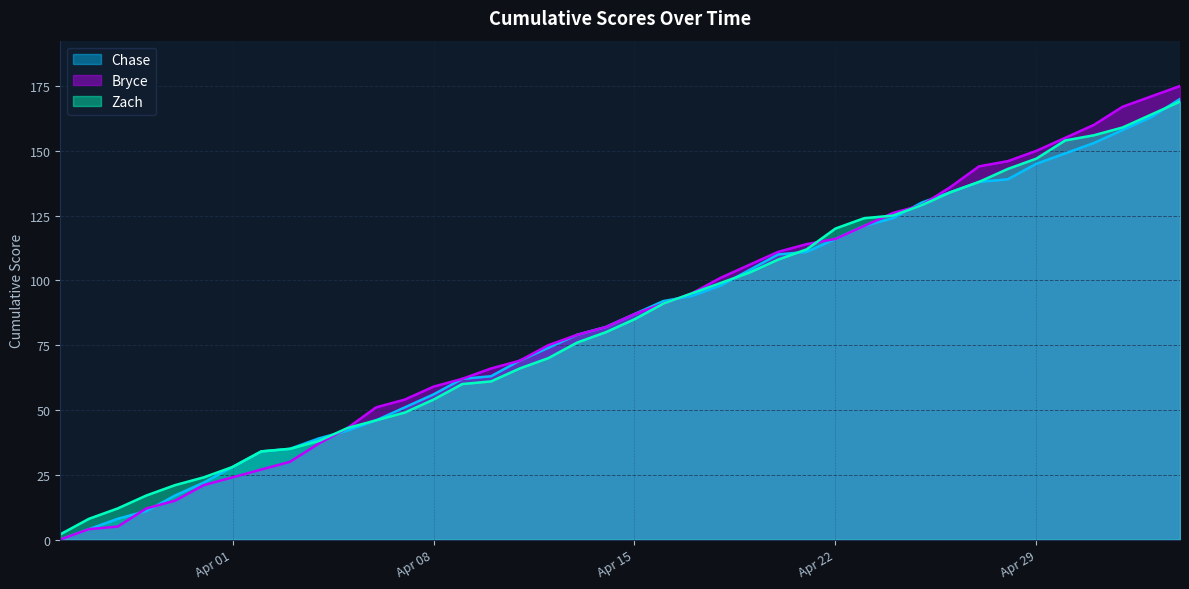

List the series in order of their overall mean, highest first.

Bryce, Zach, Chase